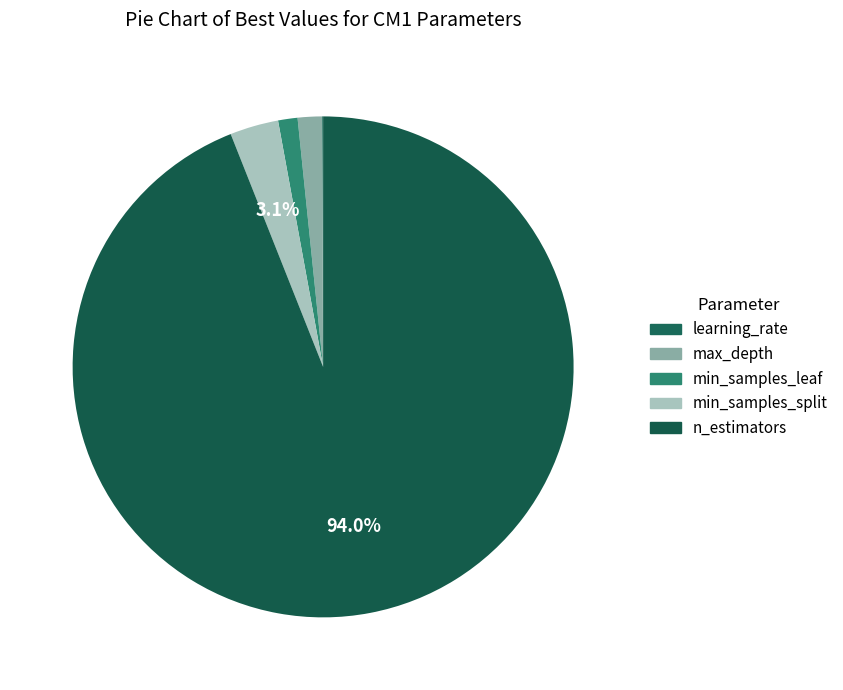

What is the largest slice in the pie chart?

n_estimators